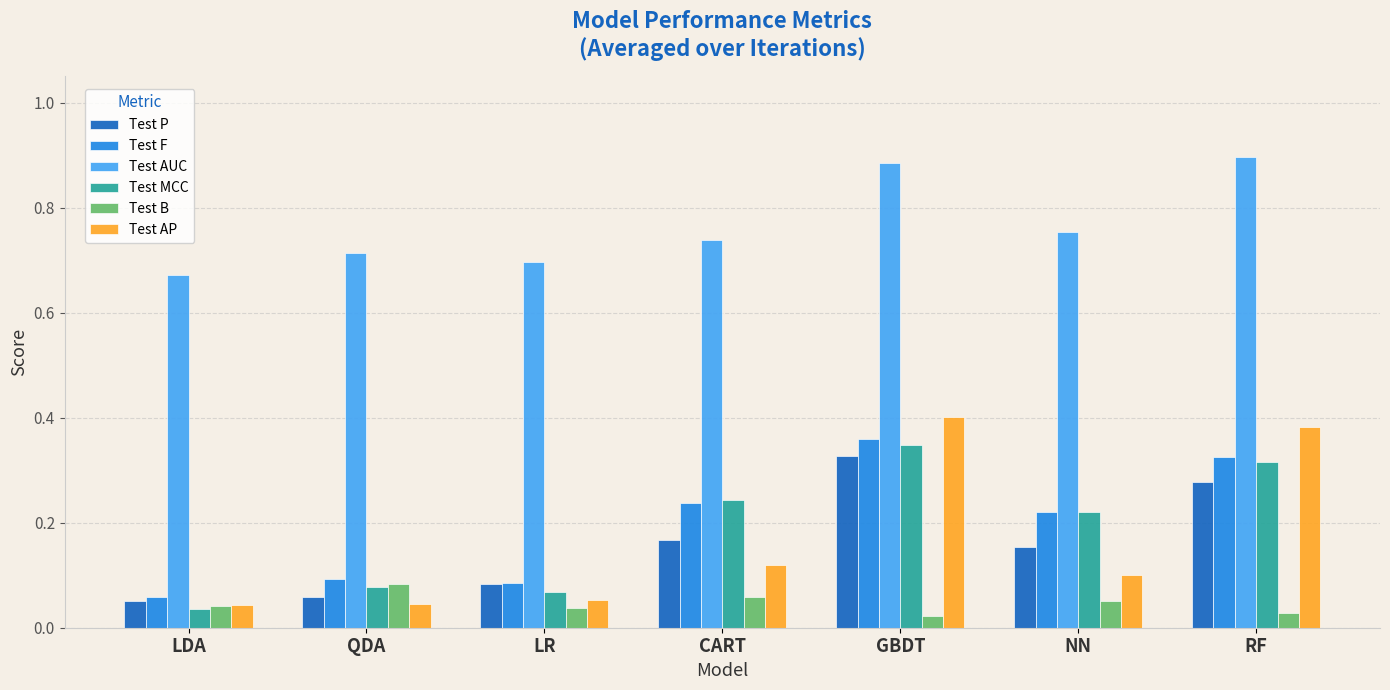

Does the chart contain any negative values?

No